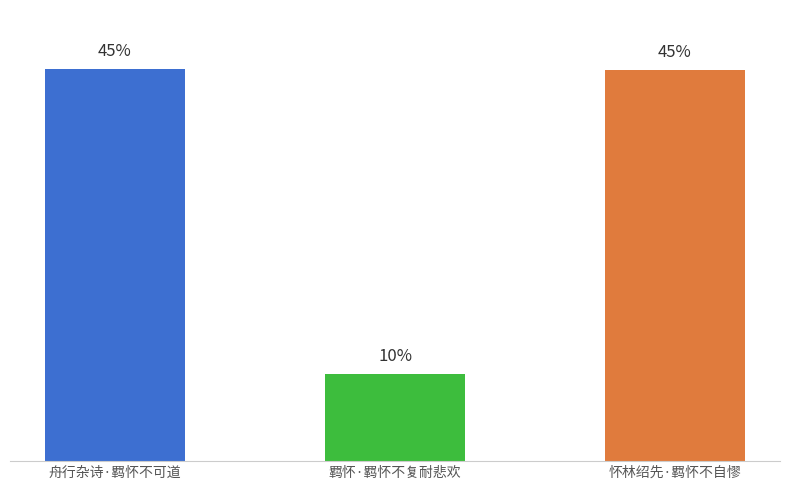

What is the label of the 2nd bar from the left?

羁怀·羁怀不复耐悲欢